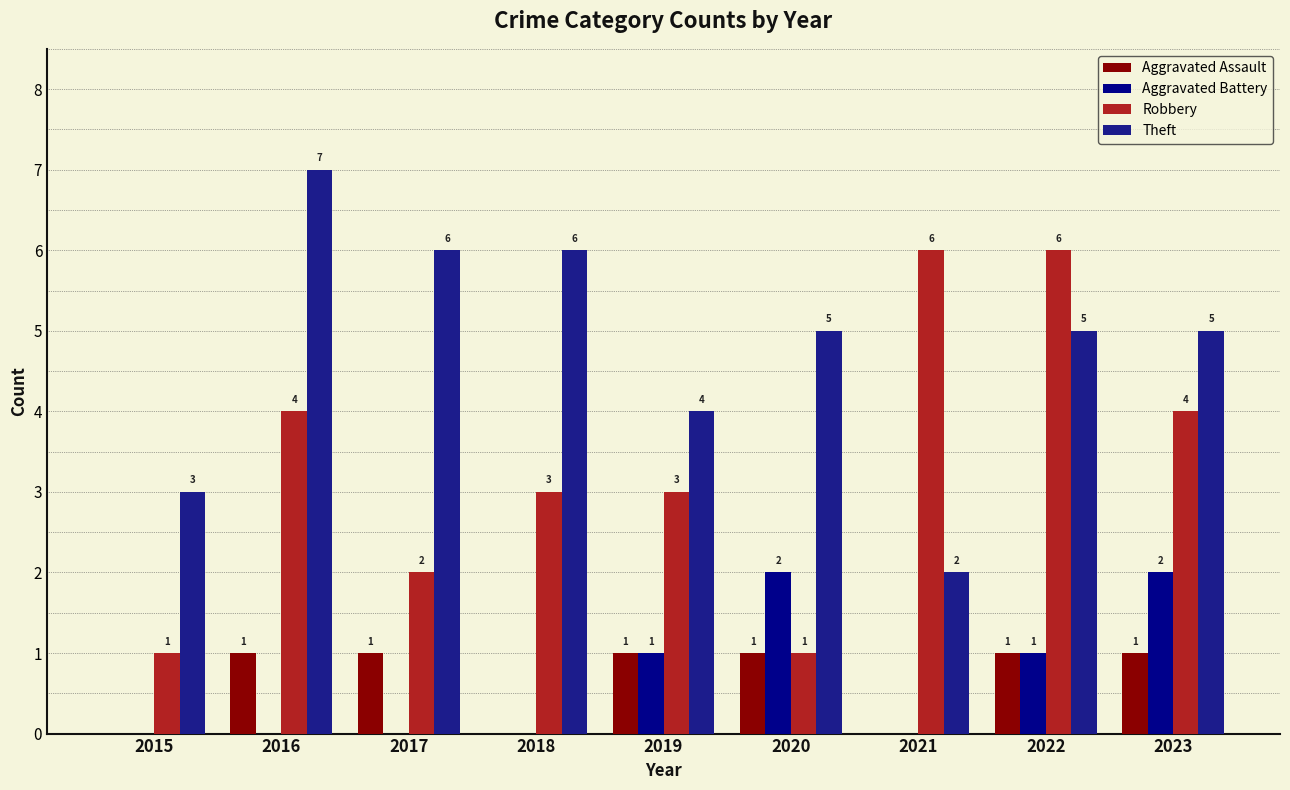

Between 2015 and 2018, which series saw the biggest shift?

Theft